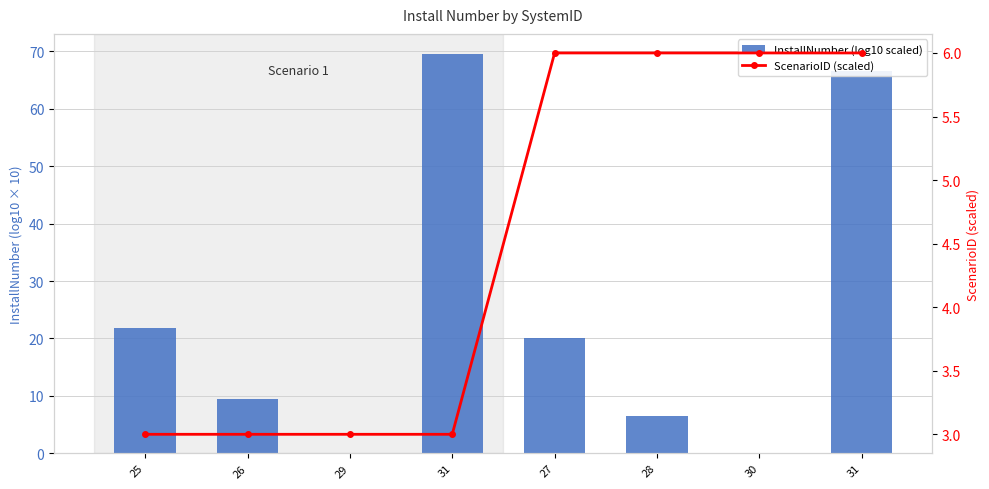

What is the total value across all series at 28?

12.5